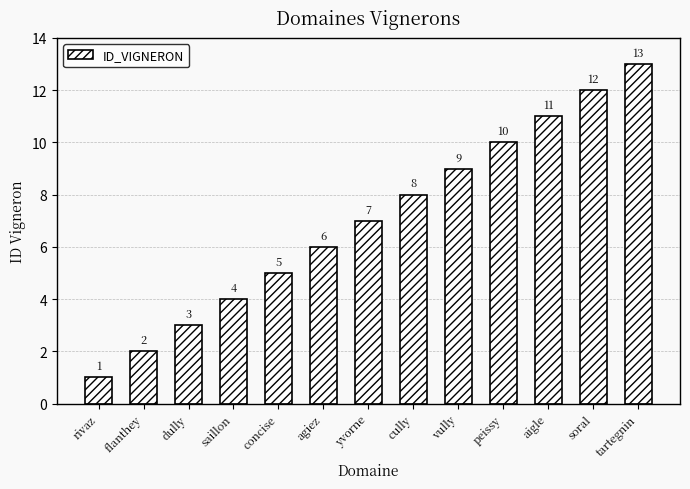

What position from the left is saillon?

4